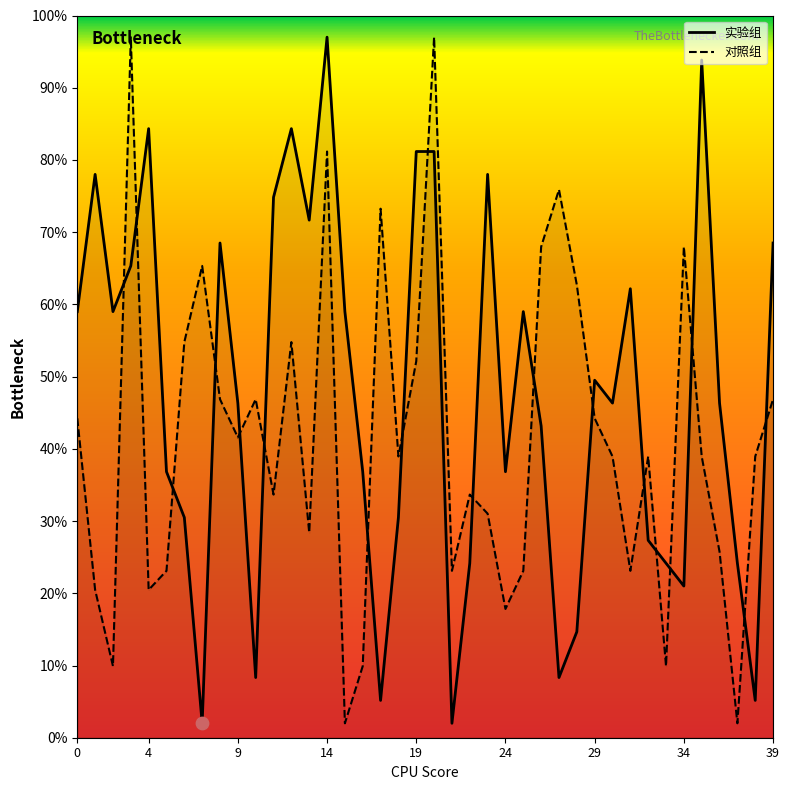

Which series contains the lowest Y value?

实验组_line